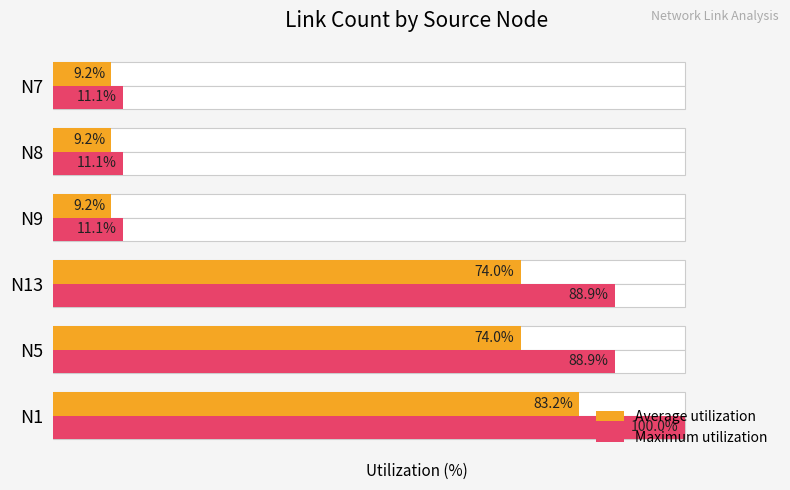

What is the difference between the Maximum utilization values at N13 and N1?

11.1